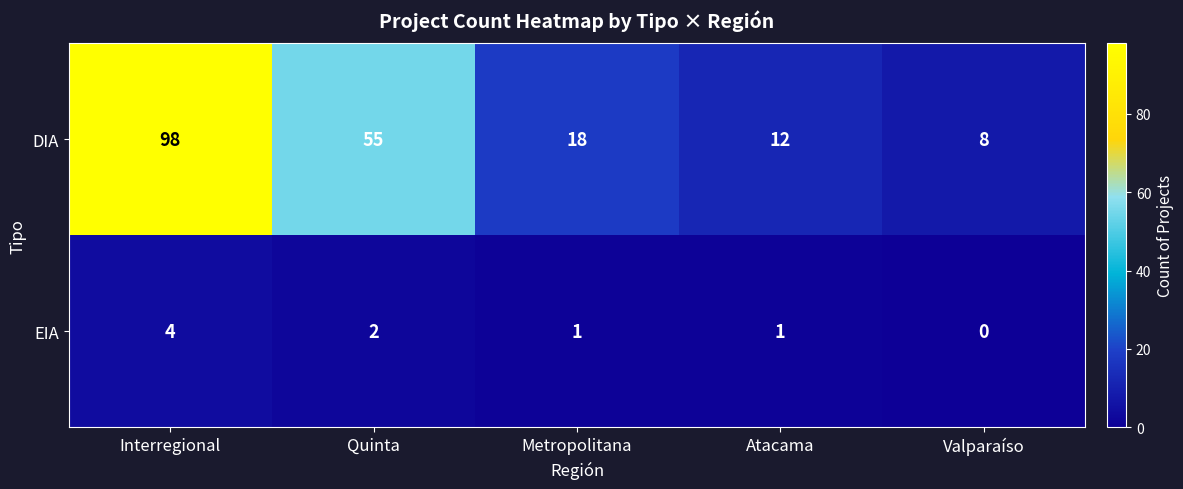

Reading right to left, transcribe all the data shown in this chart.

DIA: 8	12	18	55	98
EIA: 0	1	1	2	4